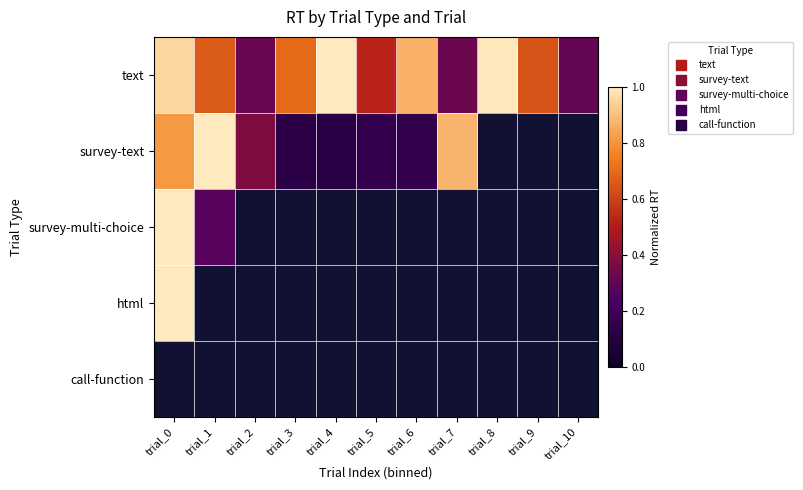

At which label does html reach its peak?

trial_0